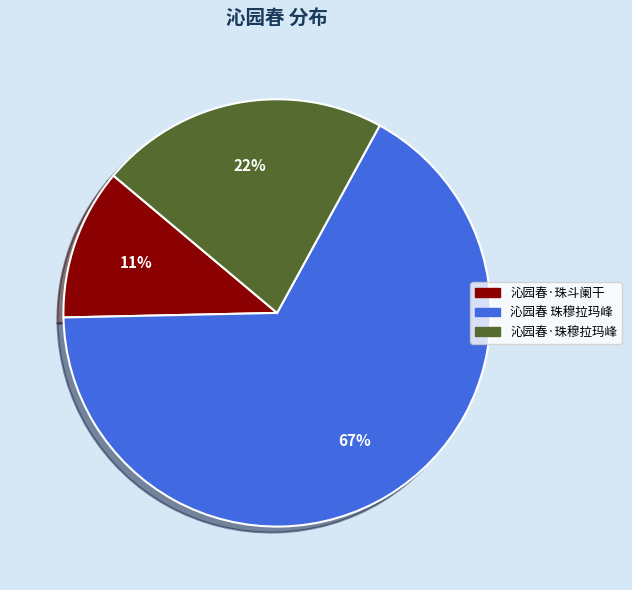

What is the largest slice in the pie chart?

沁园春 珠穆拉玛峰